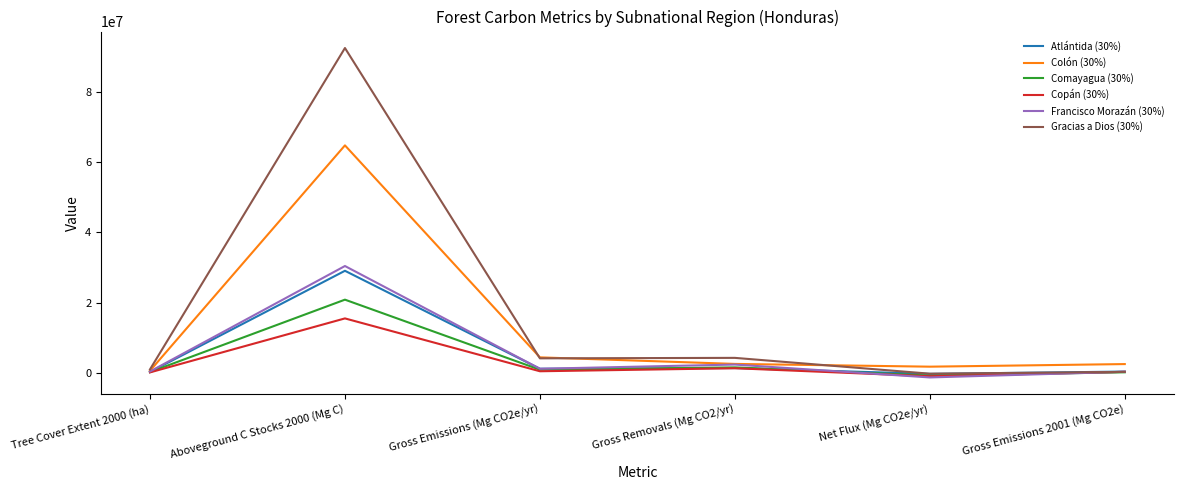

The value of Colón (30%) at Gross Emissions 2001 (Mg CO2e) is 2600400. True or false?

True